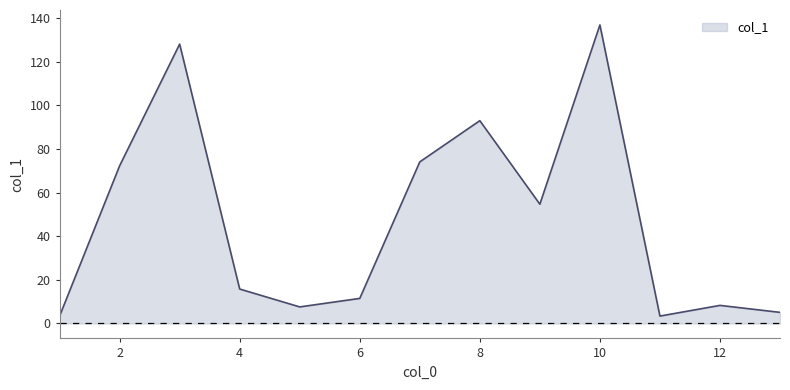

What is the greatest value displayed?

136.9